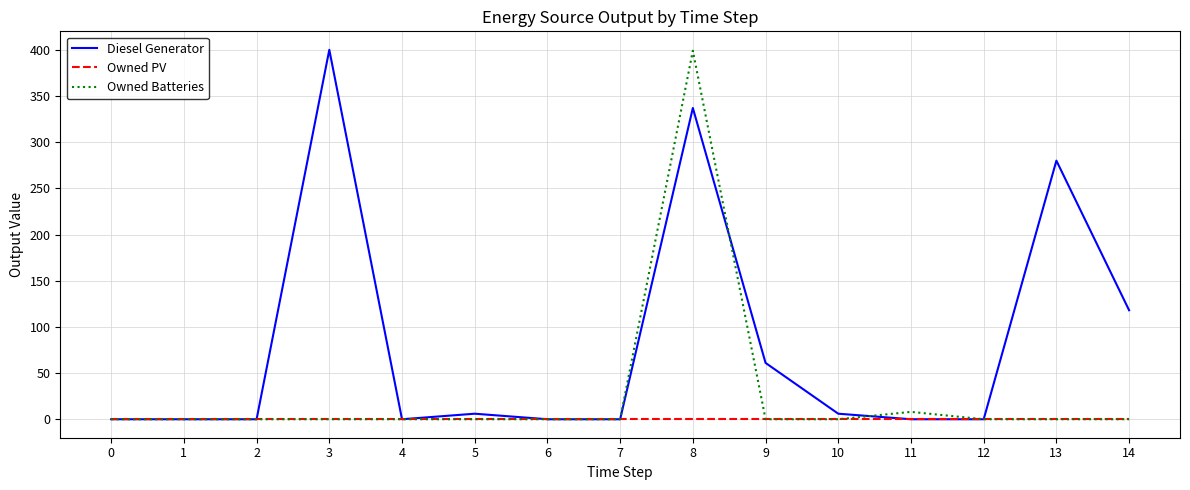

At which category is the sum across all series the highest?

8